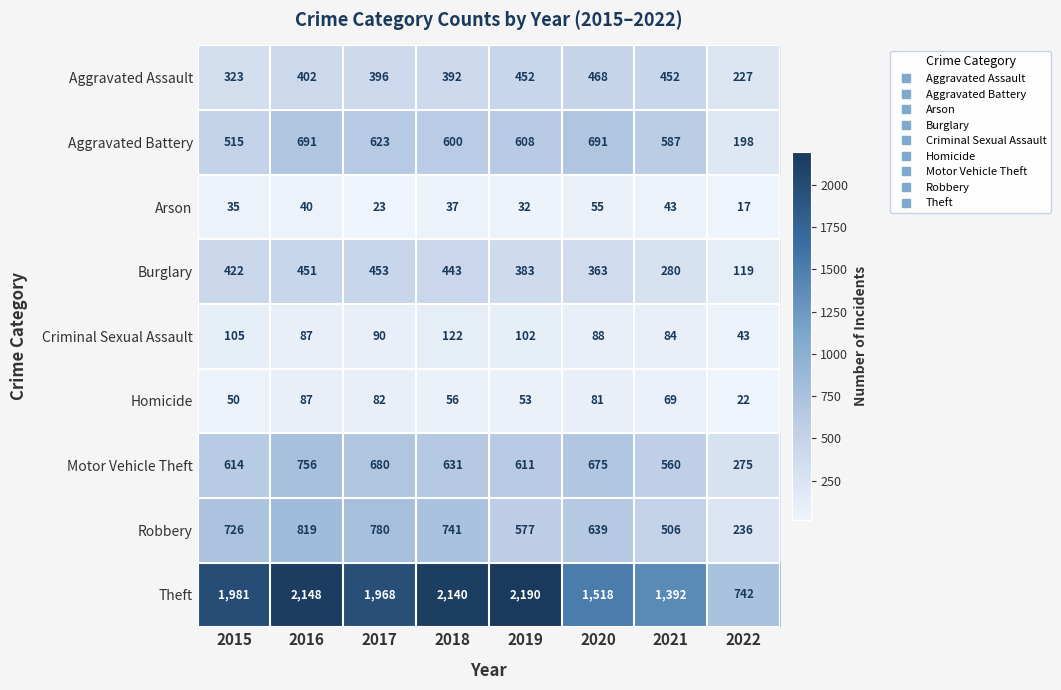

At which category does the chart reach its peak across all series?

2019